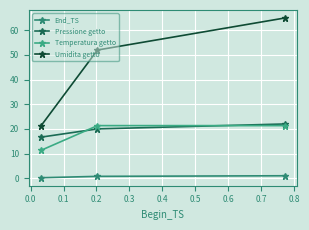

Count the number of categories in the chart.

3